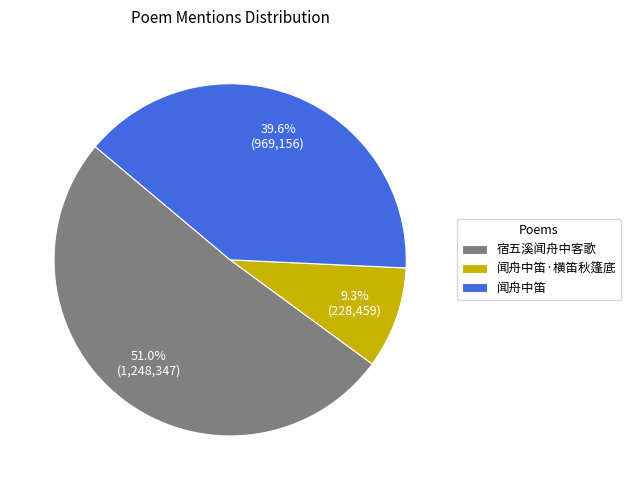

Approximately how many times larger is the value at 宿五溪闻舟中客歌 compared to 闻舟中笛·横笛秋篷底?

5.5